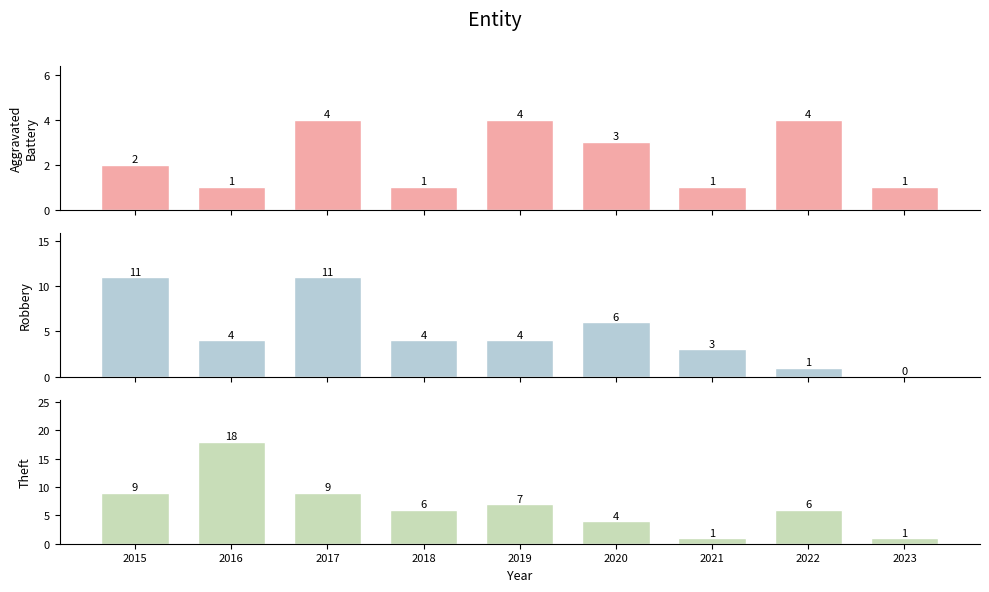

How many bars are there in each group?

3